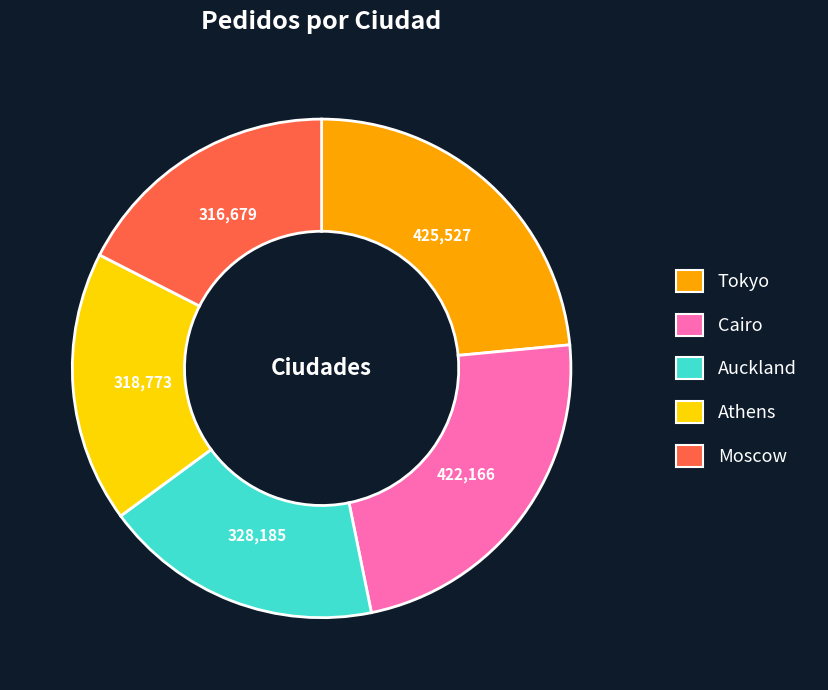

Count the number of slices in the pie.

5